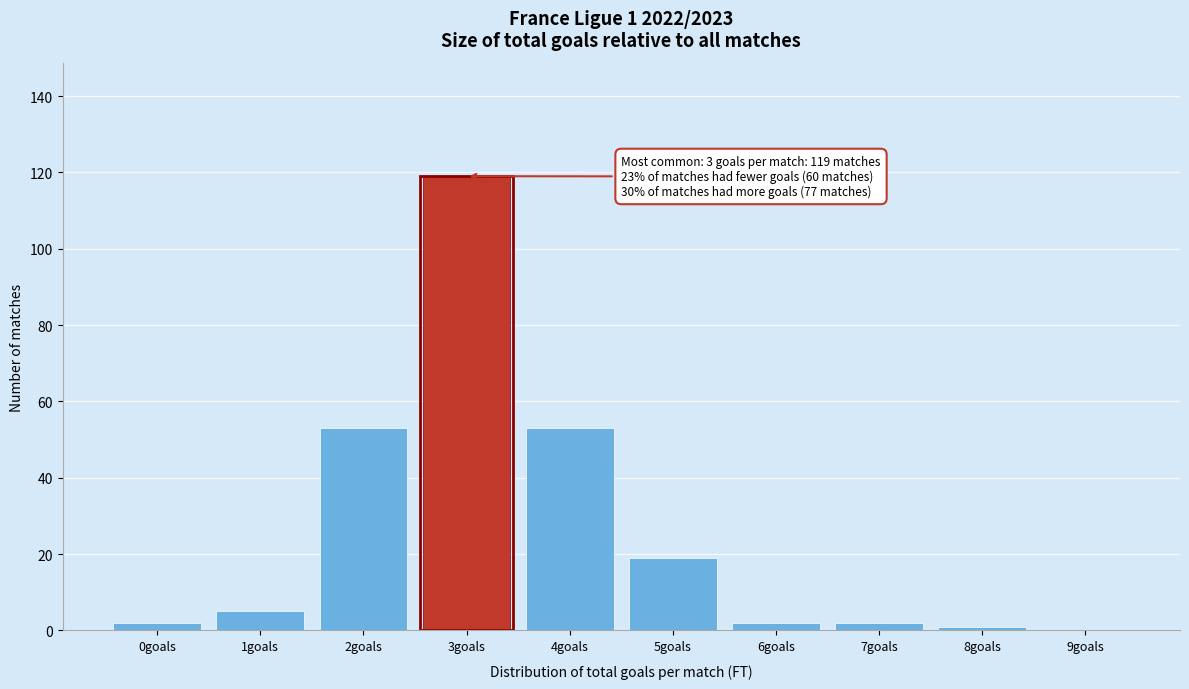

Reading left to right, transcribe all the data shown in this chart.

0goals=2	1goals=5	2goals=53	3goals=119	4goals=53	5goals=19	6goals=2	7goals=2	8goals=1	9goals=0